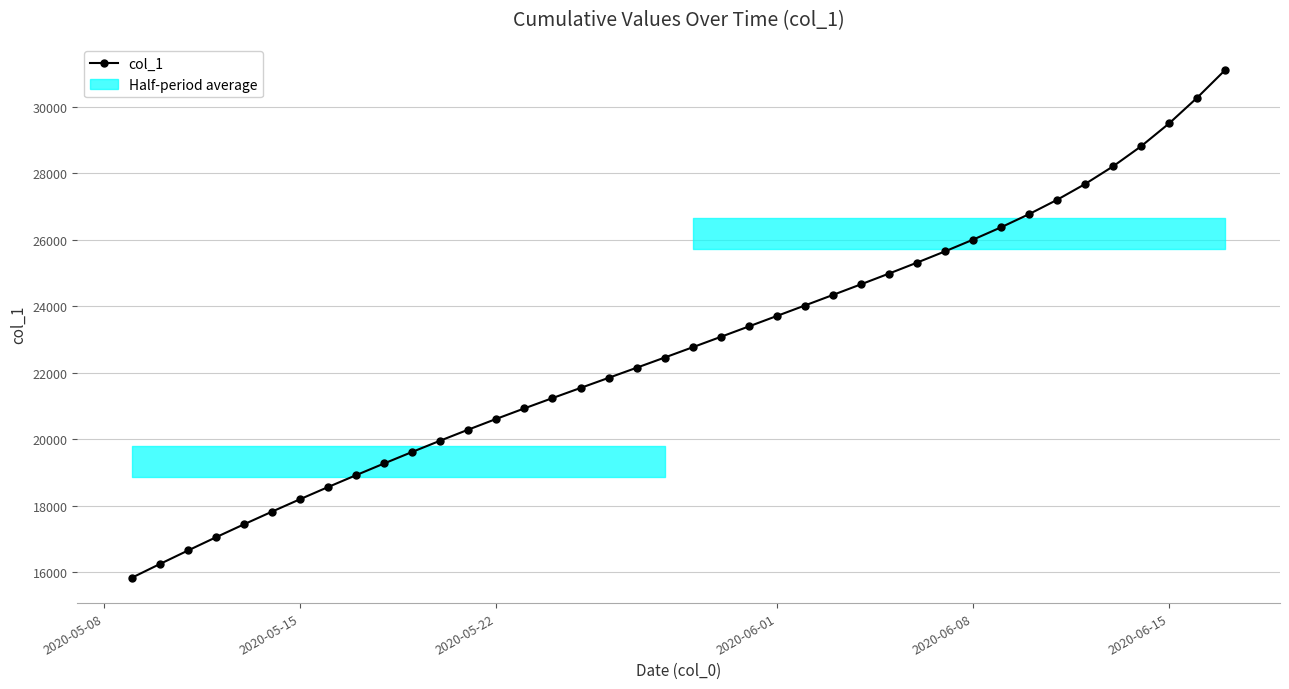

What is the difference between the maximum and minimum values?

15266.1